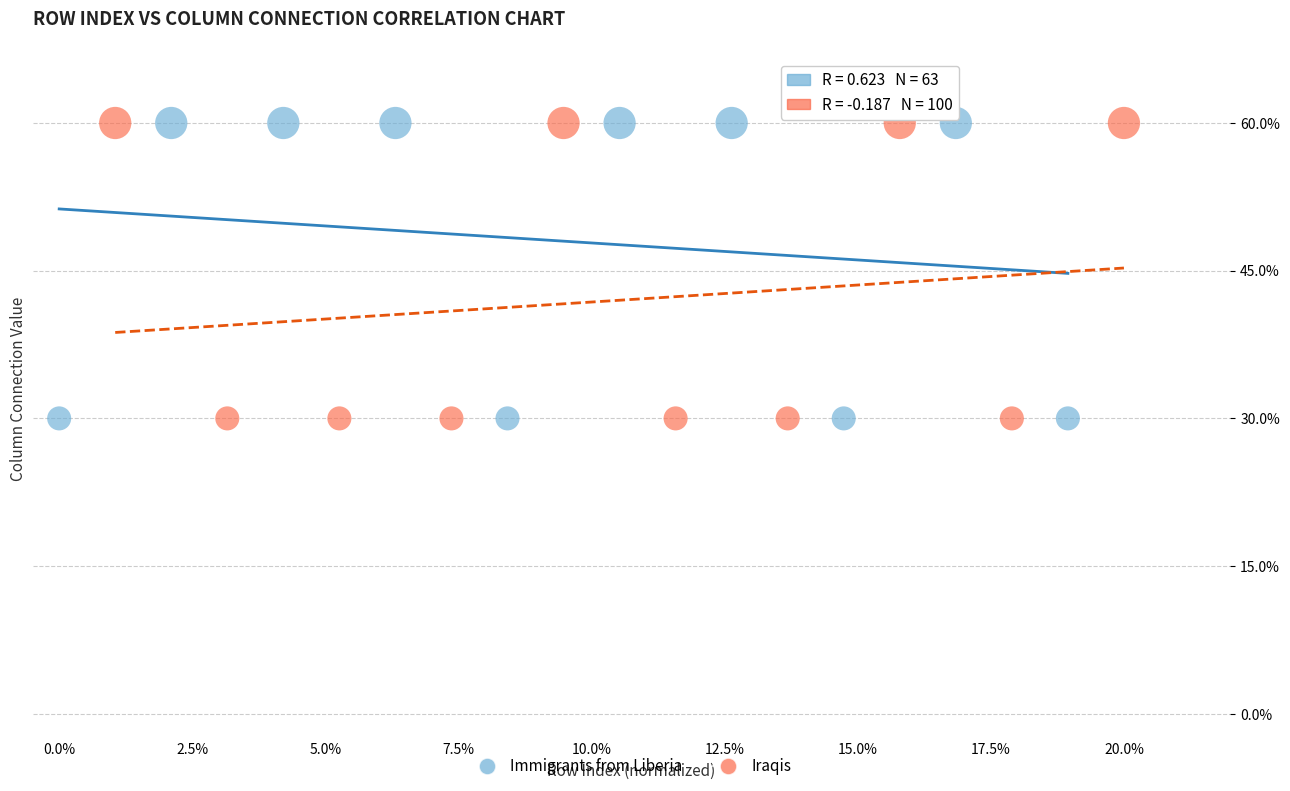

What are all the series names shown in the legend?

Immigrants from Liberia, Iraqis